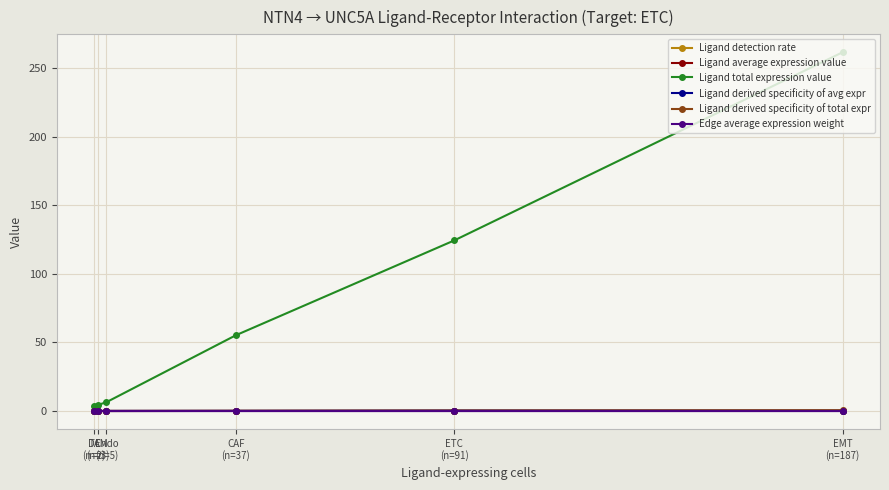

Which series has the largest total across all categories?

Ligand total expression value